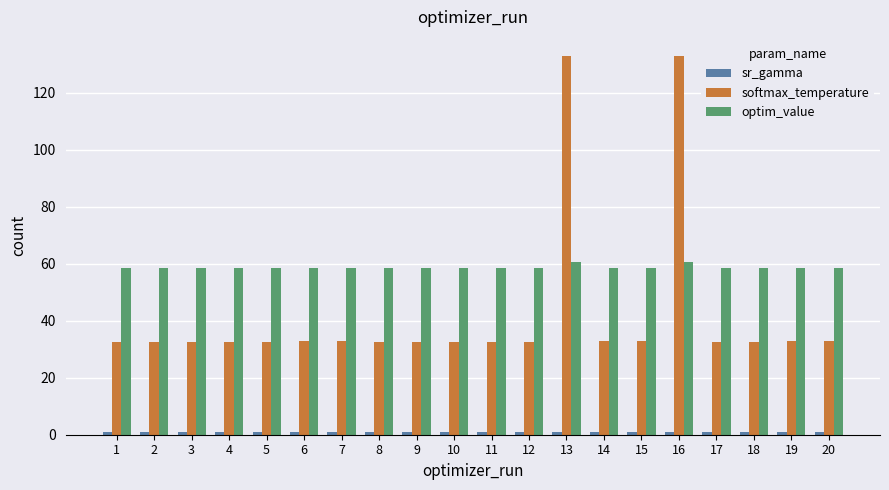

Are the bars grouped side by side (vs. stacked)?

Yes